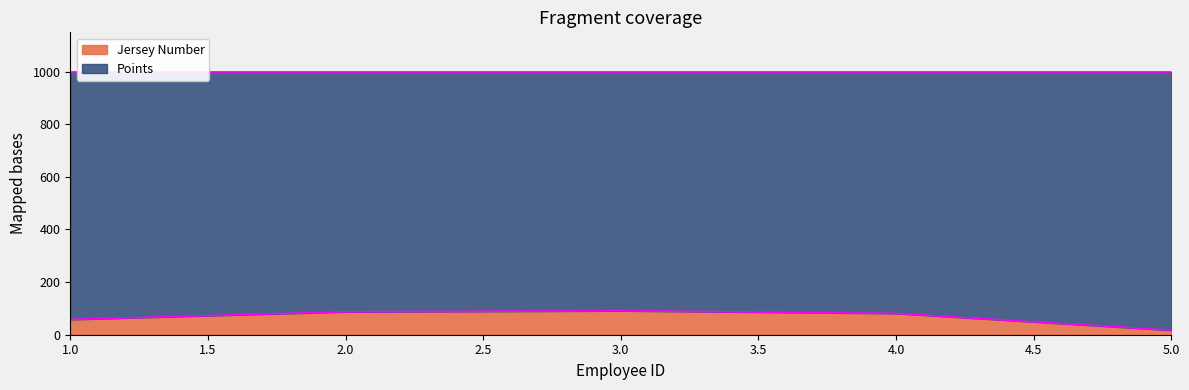

The value at 2.0 is 87. True or false?

True